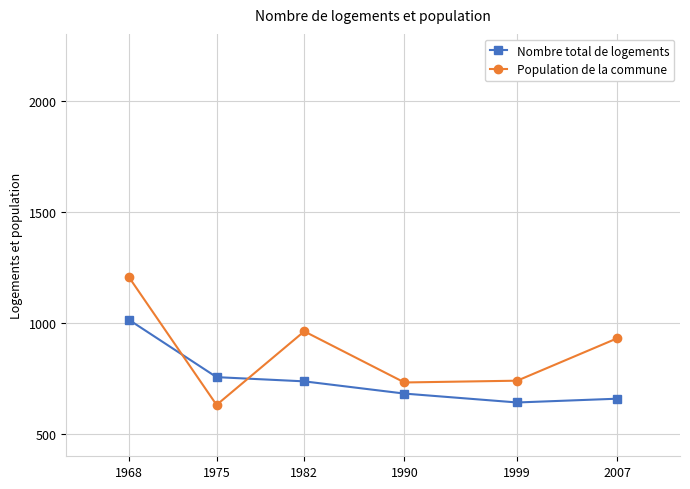

Which category has the highest value in the Population de la commune series?

1968